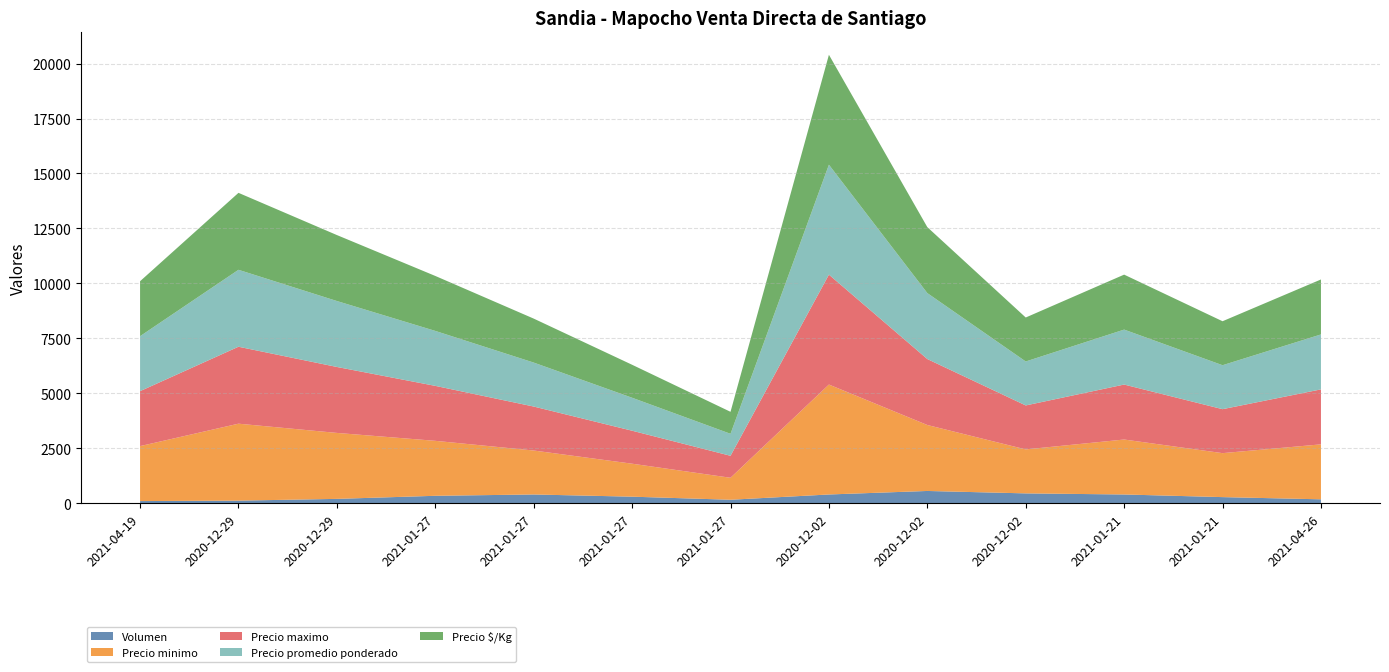

Reading left to right, transcribe all the data shown in this chart.

Volumen: 2021-04-19=100	2020-12-29=120	2020-12-29=200	2021-01-27=340	2021-01-27=400	2021-01-27=300	2021-01-27=160	2020-12-02=400	2020-12-02=560	2020-12-02=450	2021-01-21=400	2021-01-21=280	2021-04-26=180
Precio minimo: 2021-04-19=2500	2020-12-29=3500	2020-12-29=3000	2021-01-27=2500	2021-01-27=2000	2021-01-27=1500	2021-01-27=1000	2020-12-02=5000	2020-12-02=3000	2020-12-02=2000	2021-01-21=2500	2021-01-21=2000	2021-04-26=2500
Precio maximo: 2021-04-19=2500	2020-12-29=3500	2020-12-29=3000	2021-01-27=2500	2021-01-27=2000	2021-01-27=1500	2021-01-27=1000	2020-12-02=5000	2020-12-02=3000	2020-12-02=2000	2021-01-21=2500	2021-01-21=2000	2021-04-26=2500
Precio promedio ponderado: 2021-04-19=2500	2020-12-29=3500	2020-12-29=3000	2021-01-27=2500	2021-01-27=2000	2021-01-27=1500	2021-01-27=1000	2020-12-02=5000	2020-12-02=3000	2020-12-02=2000	2021-01-21=2500	2021-01-21=2000	2021-04-26=2500
Precio $/Kg: 2021-04-19=2500	2020-12-29=3500	2020-12-29=3000	2021-01-27=2500	2021-01-27=2000	2021-01-27=1500	2021-01-27=1000	2020-12-02=5000	2020-12-02=3000	2020-12-02=2000	2021-01-21=2500	2021-01-21=2000	2021-04-26=2500